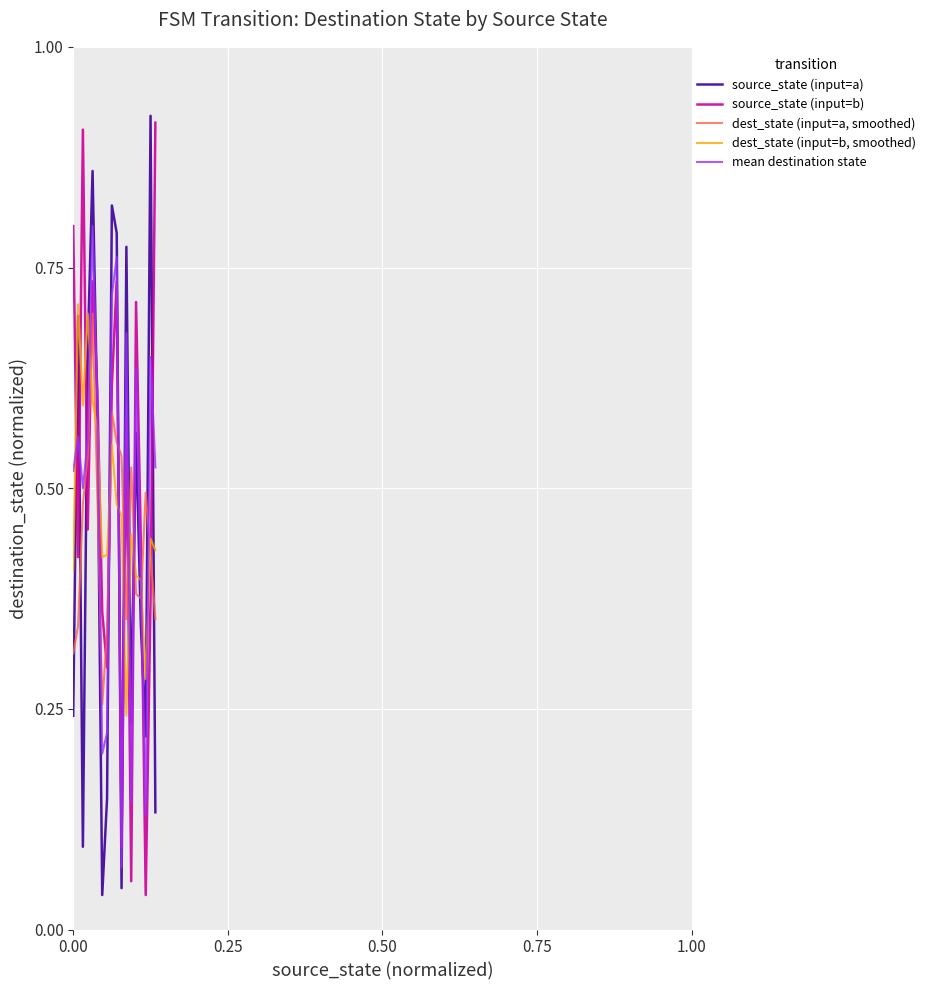

List the series in order of their peak value, lowest first.

dest_state (input=a, smoothed), dest_state (input=b, smoothed), mean destination state, source_state (input=b), source_state (input=a)